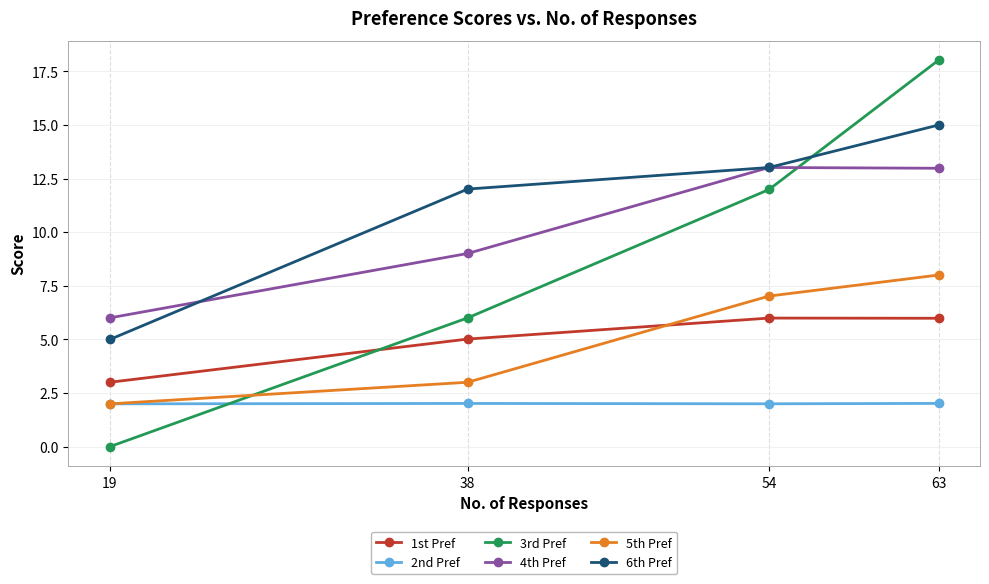

The value of 5th Pref at 38 is 3.0. True or false?

True